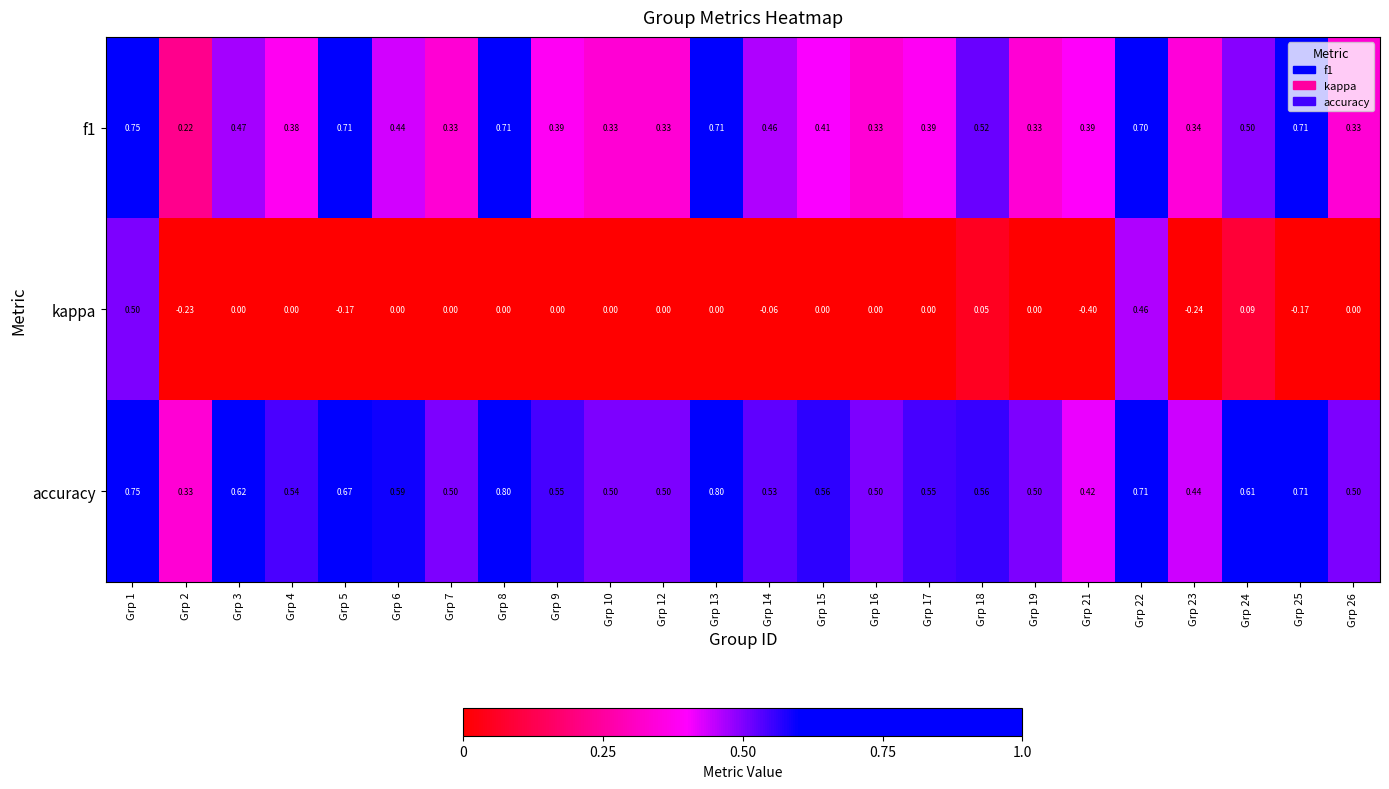

Is the value of kappa at Grp 21 greater than the value of accuracy at Grp 17?

No